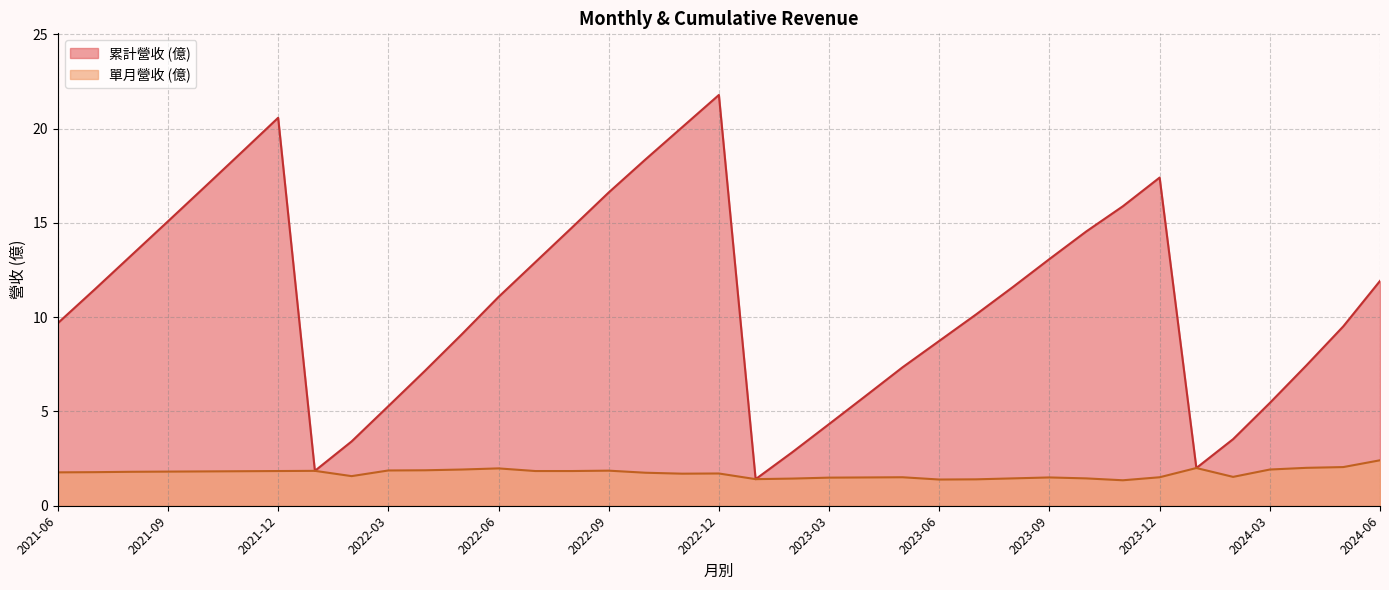

Which series has the widest spread of values?

累計營收 (億)